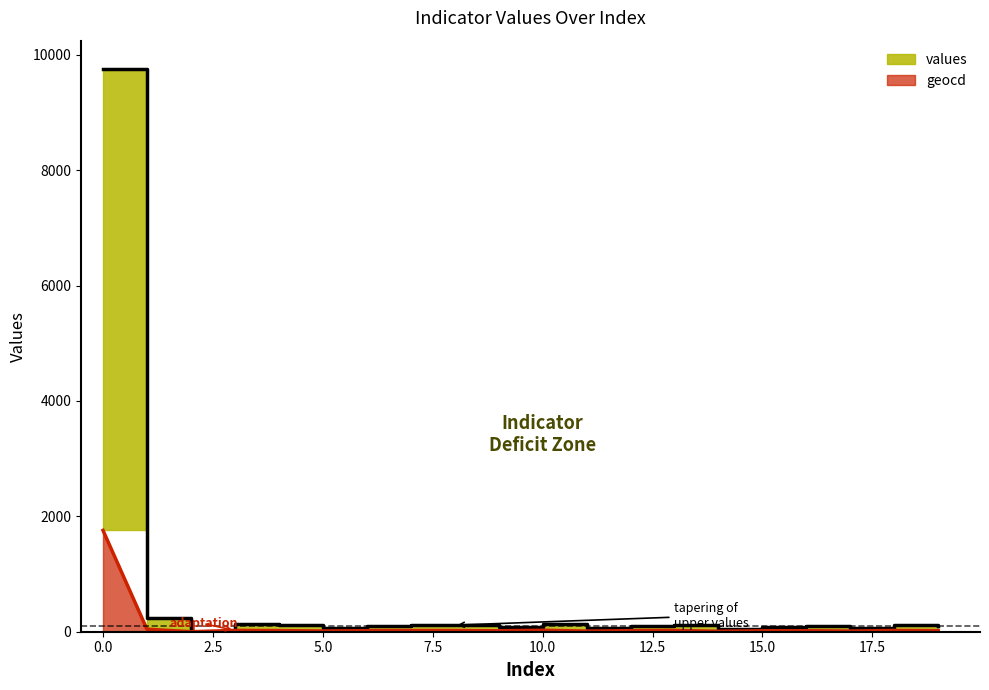

The geocd series shows 21.8 at 13. True or false?

True